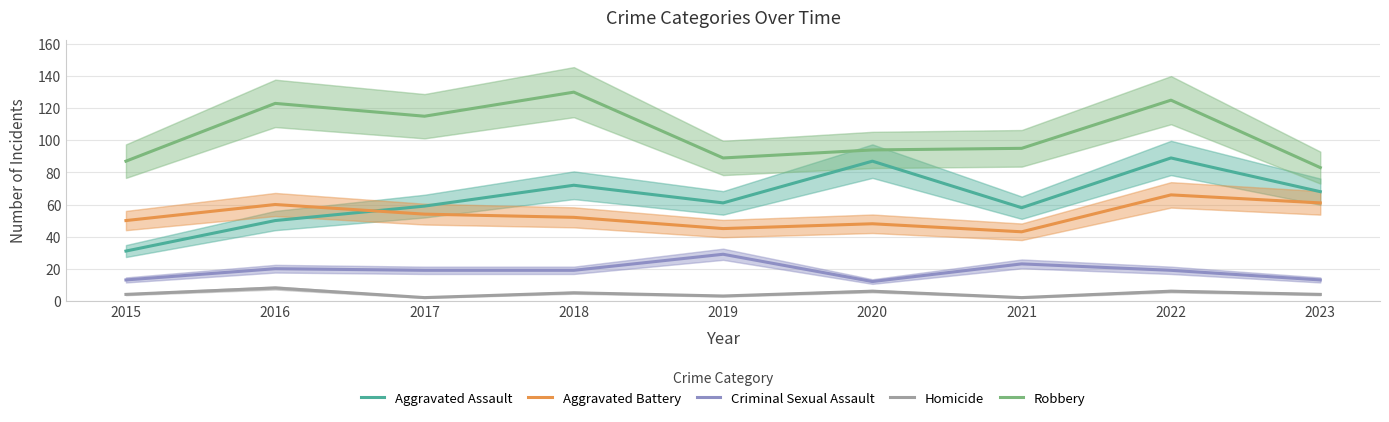

True or false: Criminal Sexual Assault has more than 1 points higher than both neighbors.

True